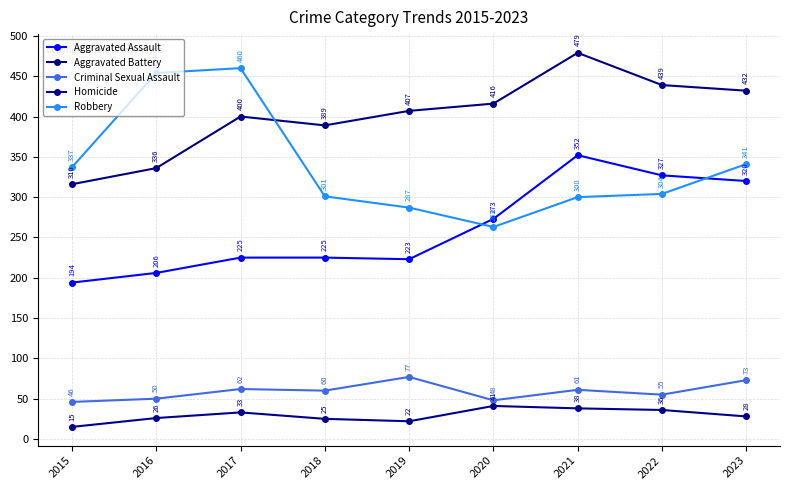

How many lines are shown in the chart?

5